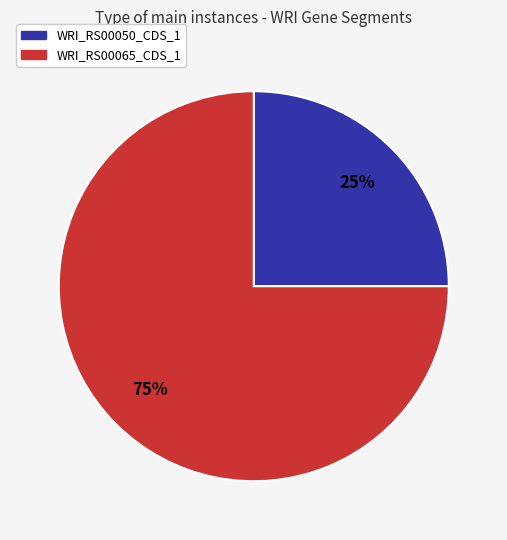

Is the sum of WRI_RS00065_CDS_1 and WRI_RS00050_CDS_1 greater than half?

Yes